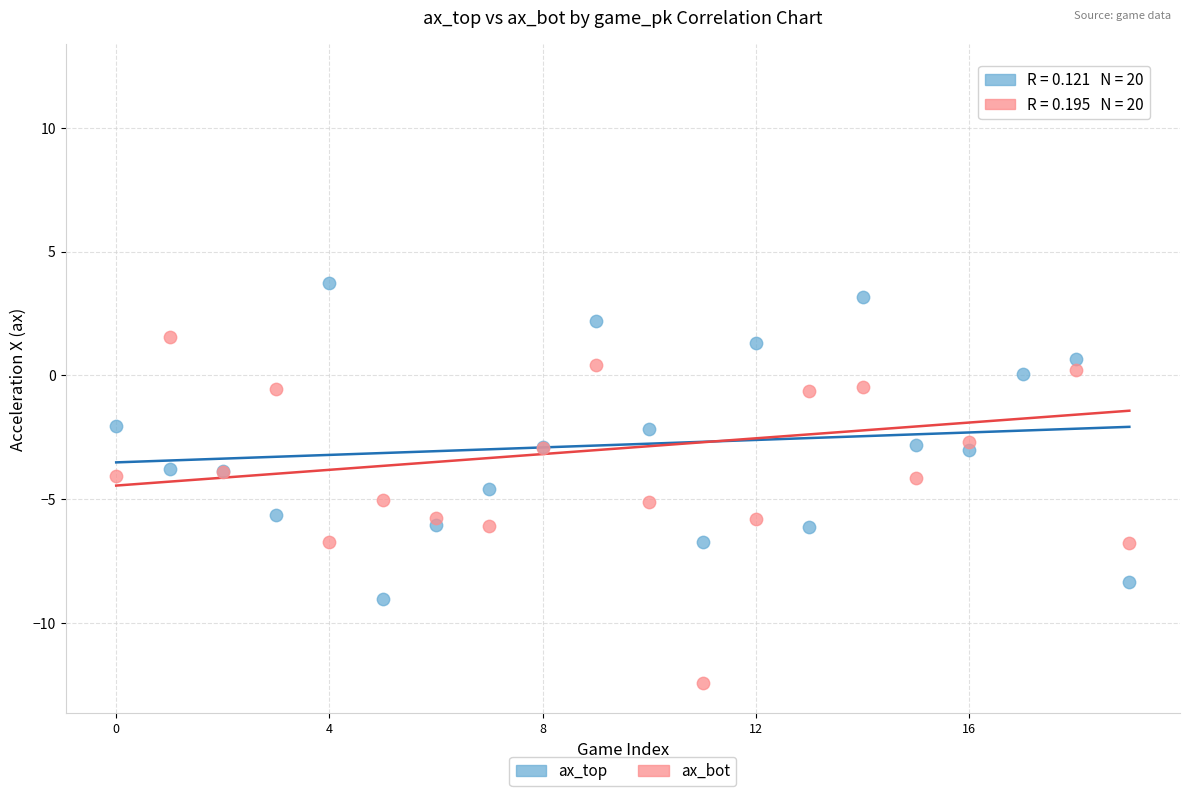

What are all the series names shown in the legend?

ax_top, ax_bot